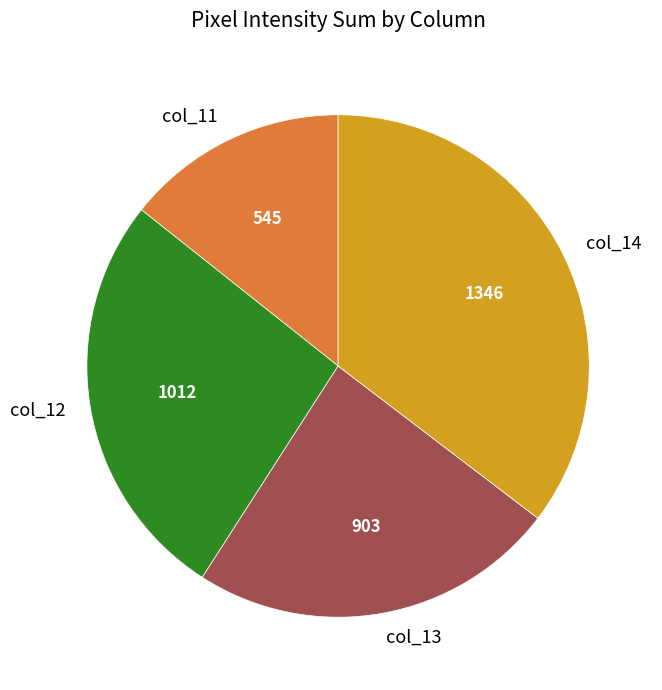

True or false: col_13 accounts for 10% of the total.

False